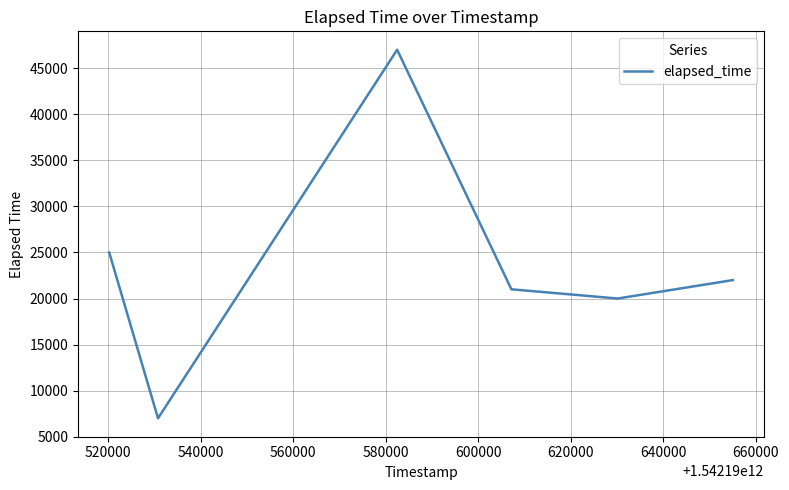

How many interior local peaks (higher than both neighbors) does the data have?

1